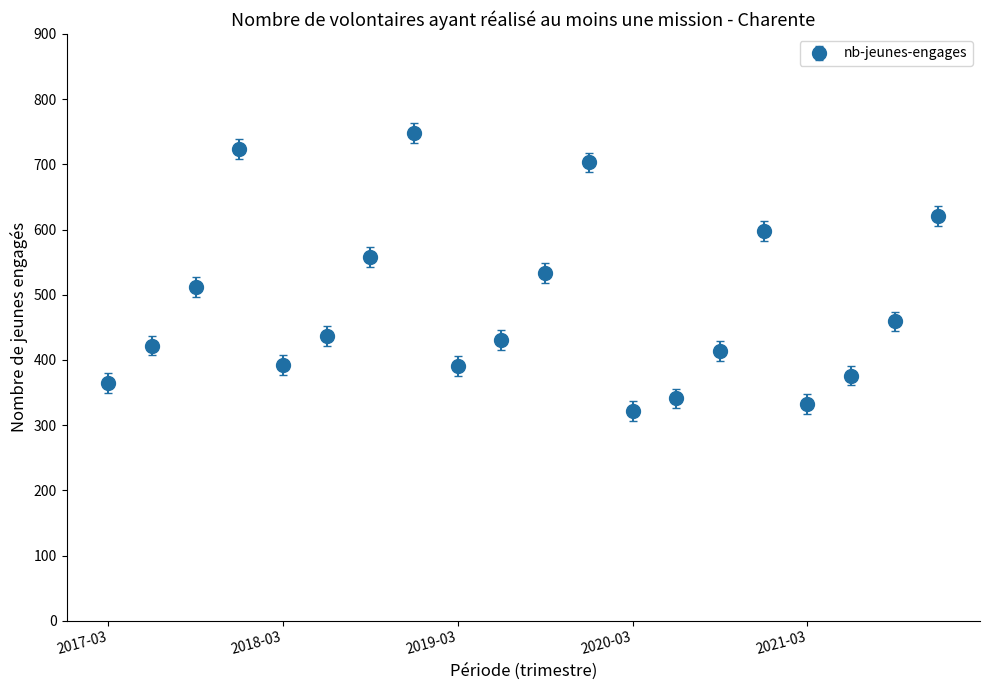

What is the maximum value shown in the chart?

748